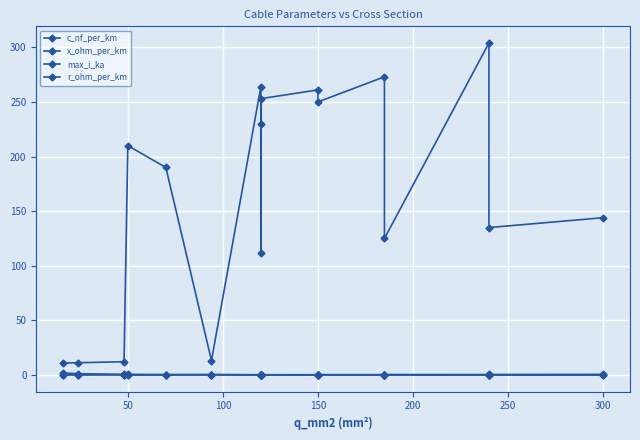

The r_ohm_per_km series shows 0.1 at 15. True or false?

False